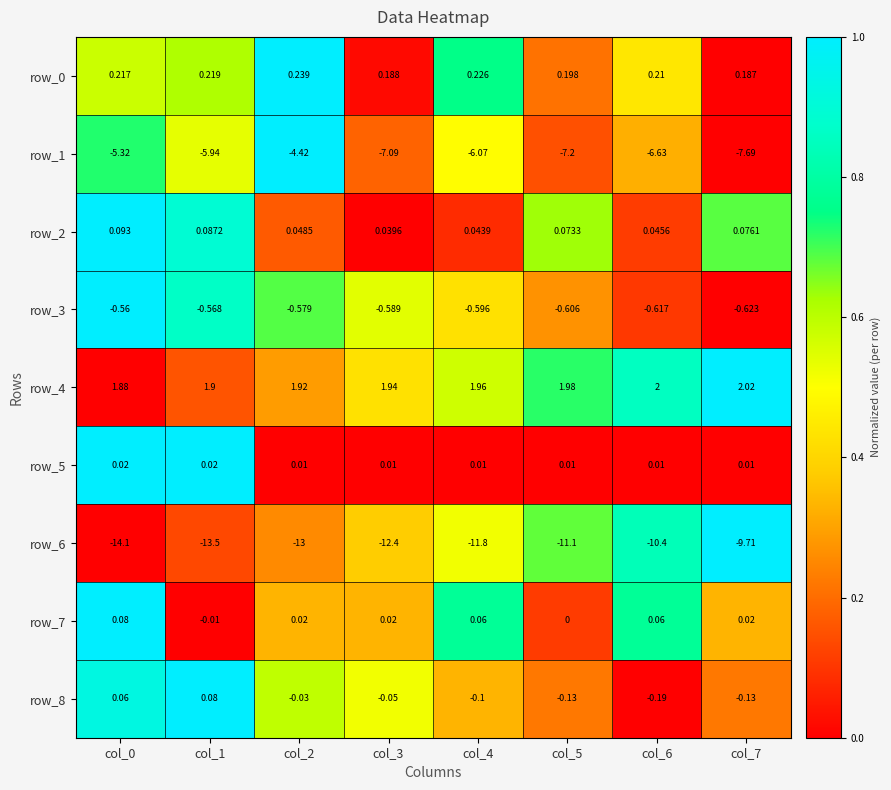

Is the value of row_5 at col_1 greater than the value of row_0 at col_7?

No